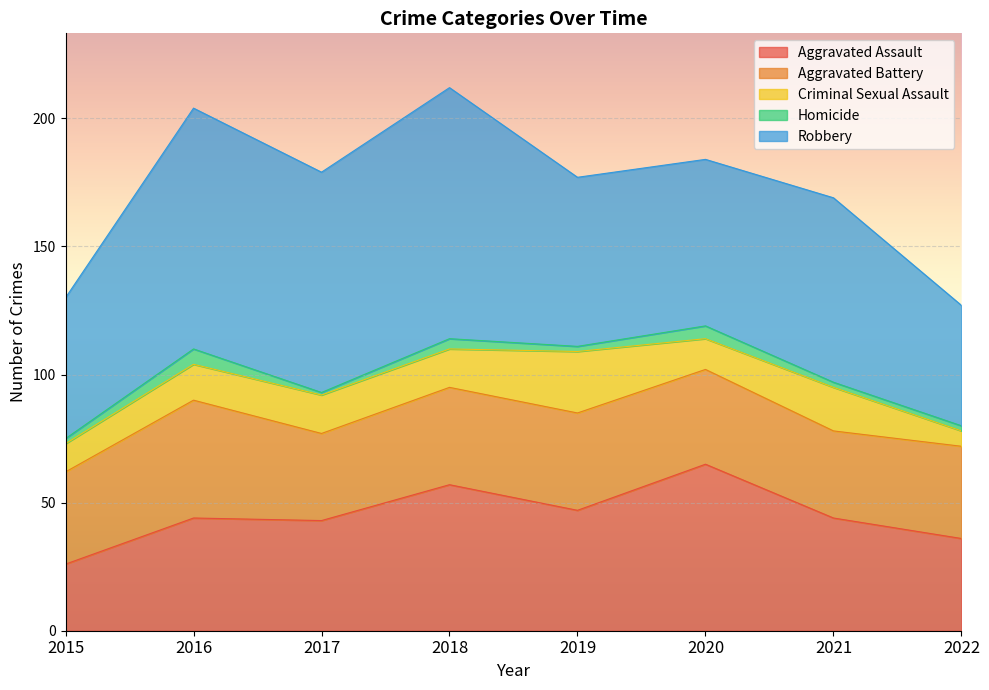

What is the value of the Robbery point at the 3rd from the left?

86